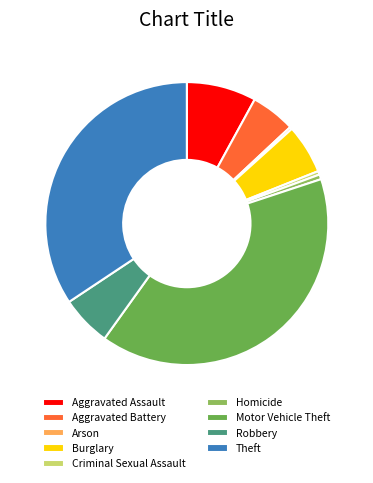

Which has a higher value, Aggravated Battery or Theft?

Theft